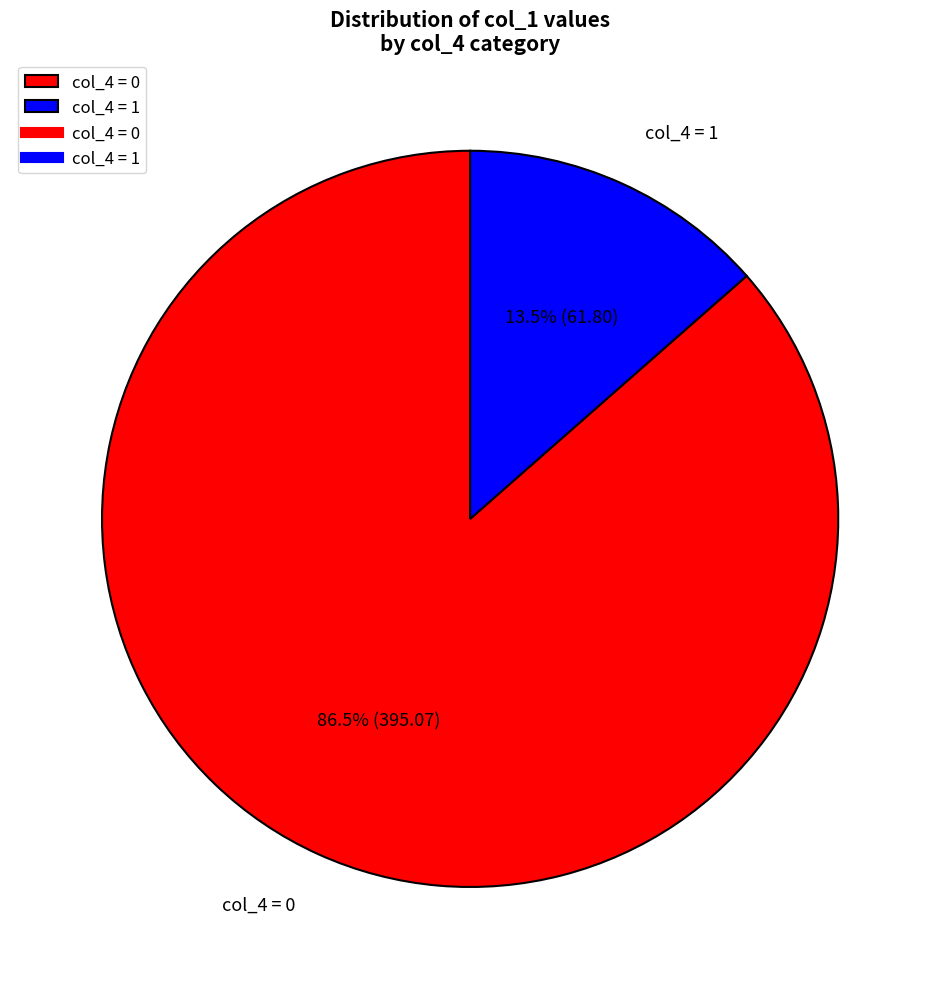

Approximately how many times larger is the value at col_4 = 0 compared to col_4 = 1?

6.4